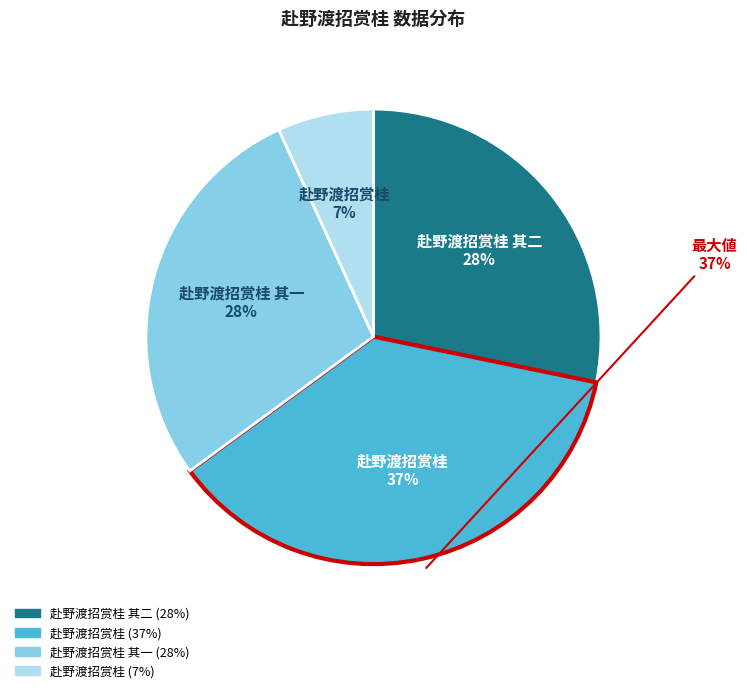

Does 赴野渡招赏桂 account for over 50% of the chart?

No